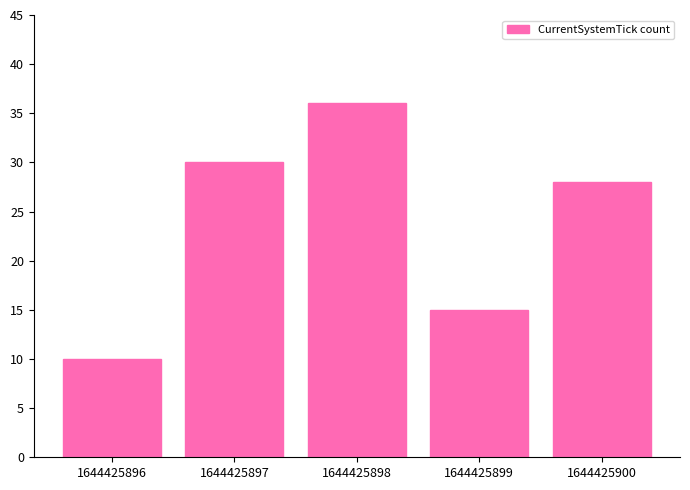

True or false: the data shows 20 at 1644425898.

False